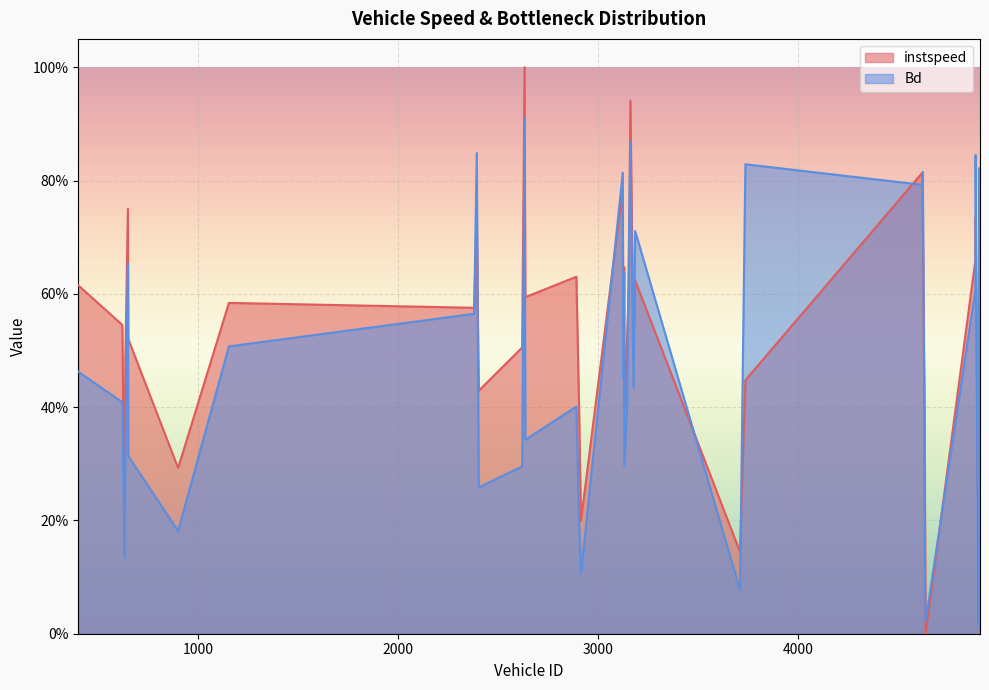

True or false: Bd has more than 1 points higher than both neighbors.

True